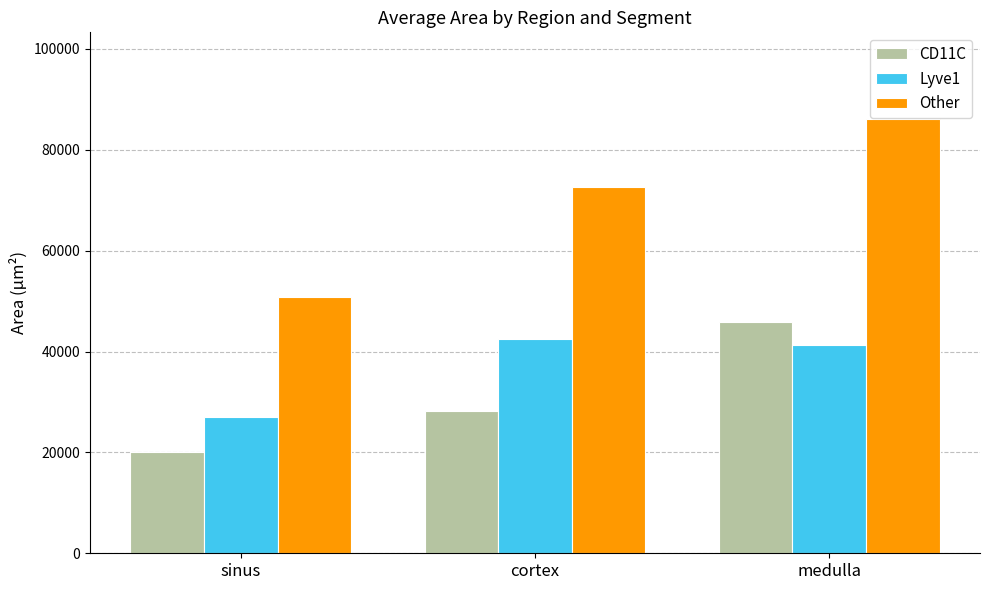

Is it true that Lyve1 equals 24330.3 at cortex?

False